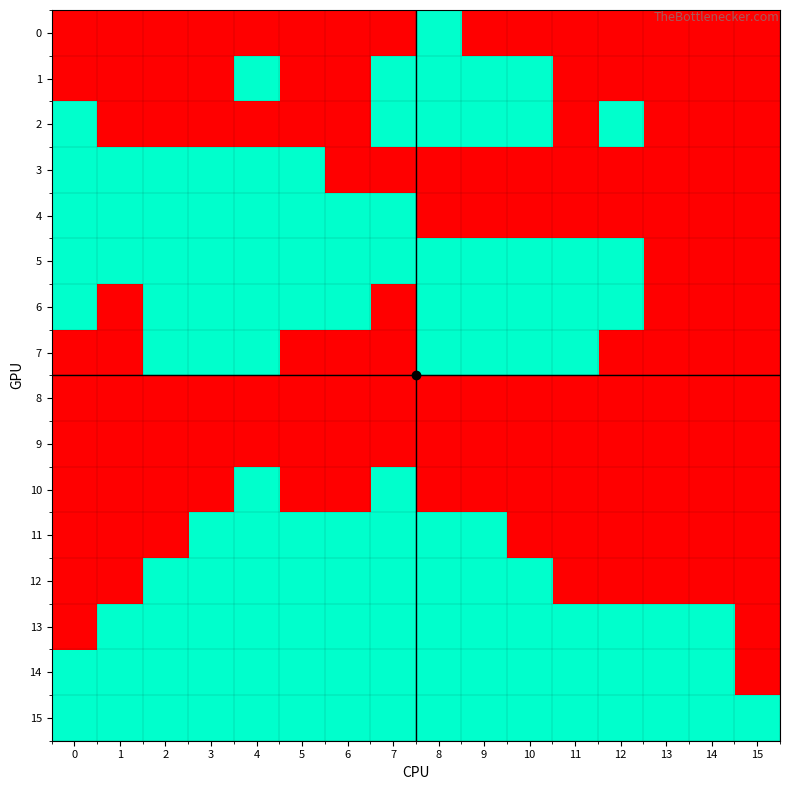

Count the number of data series in this chart.

16